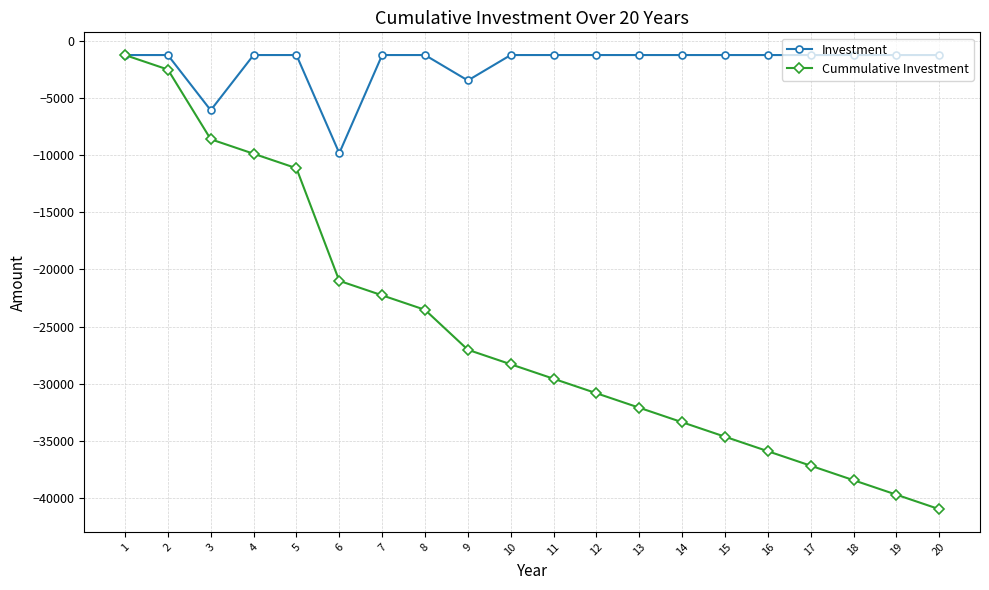

Is this an area chart (filled region under the line)?

No